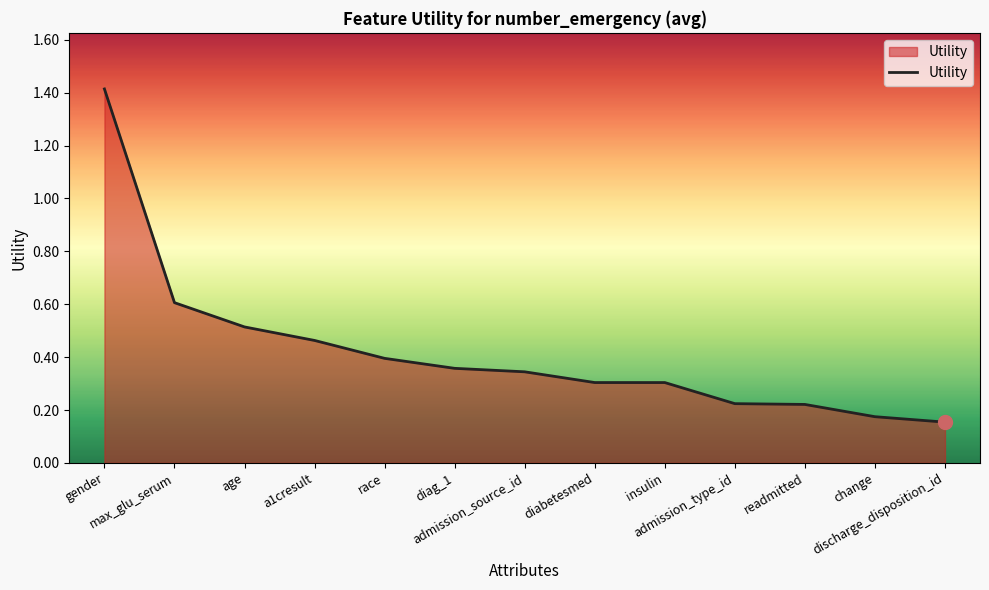

Which category has the highest value across all series?

gender